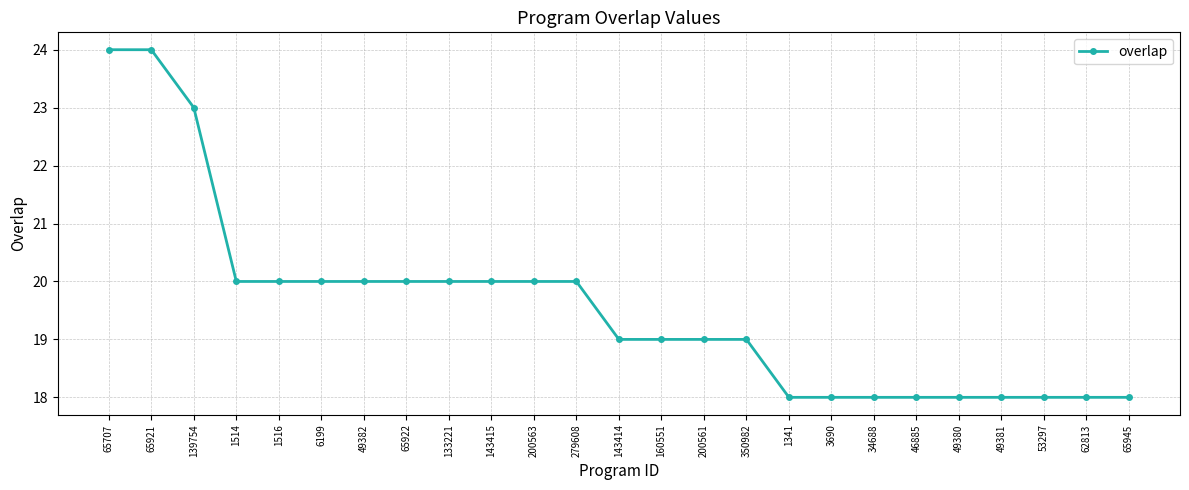

True or false: the data shows 32 at 200561.

False